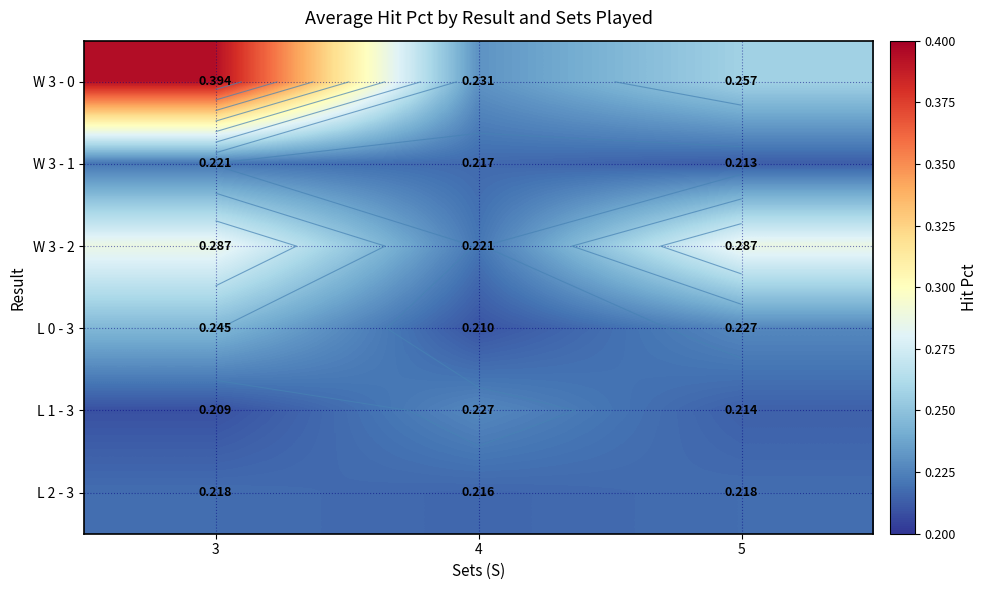

True or false: L 1 - 3 has a value of 0.4 at 5.

False